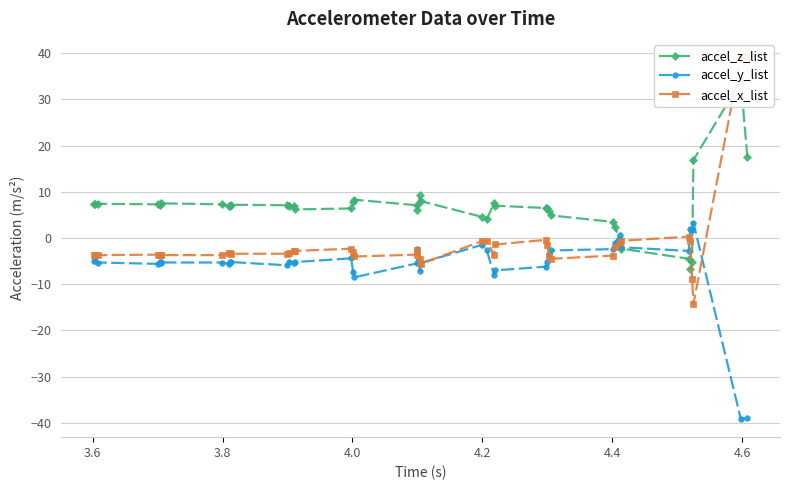

What is the value of the accel_y_list point at the 16th from the left?

-4.4